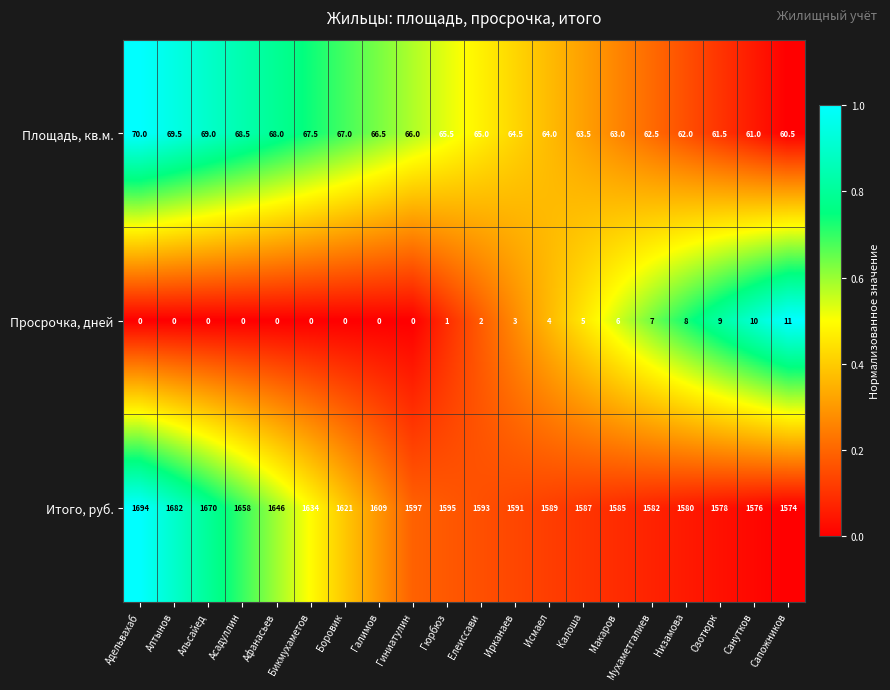

What is the sum of the Итого, руб. values at Санутков and Гиниатулин?

3173.0